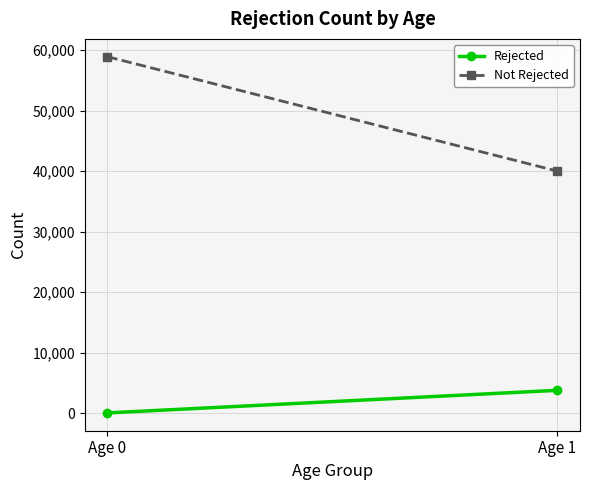

Which series has the largest total across all categories?

Not Rejected